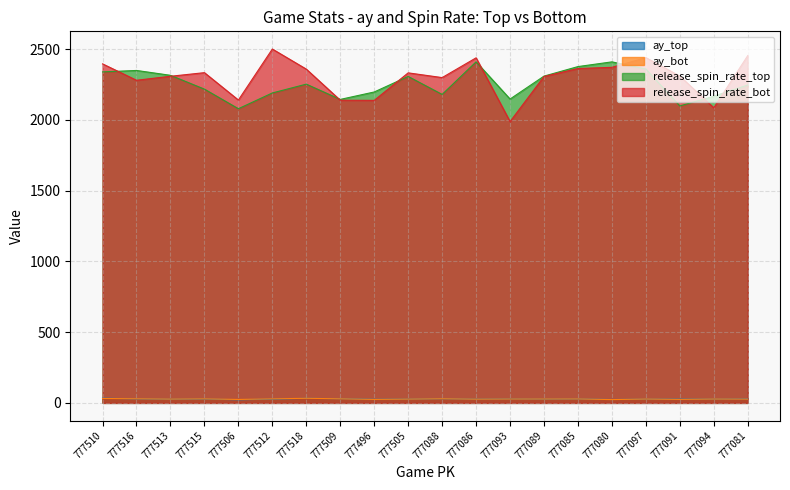

List the labels in order of release_spin_rate_top value, largest first.

777086, 777080, 777085, 777097, 777516, 777510, 777513, 777089, 777505, 777518, 777081, 777515, 777496, 777512, 777088, 777094, 777093, 777509, 777091, 777506